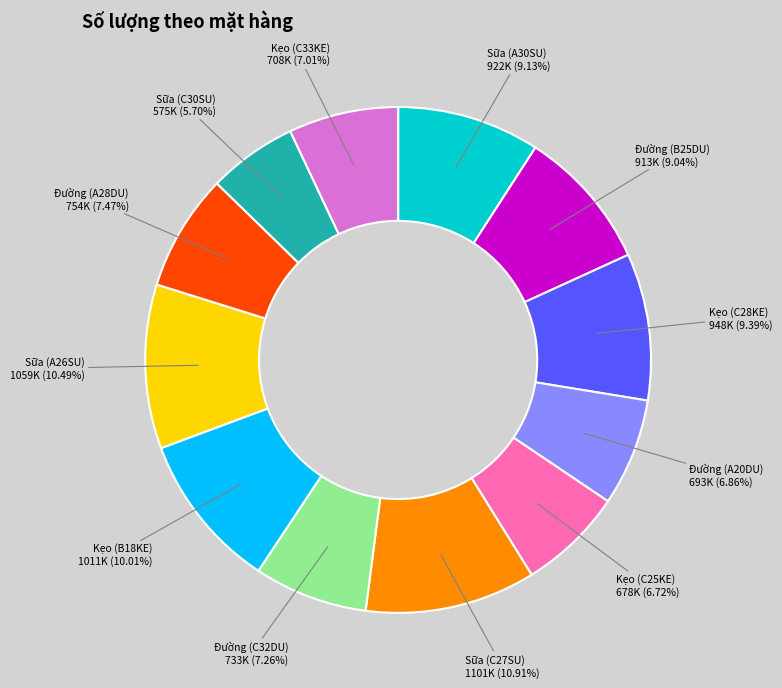

What percentage is the Sữa (C27SU) slice, to the nearest percent?

11%